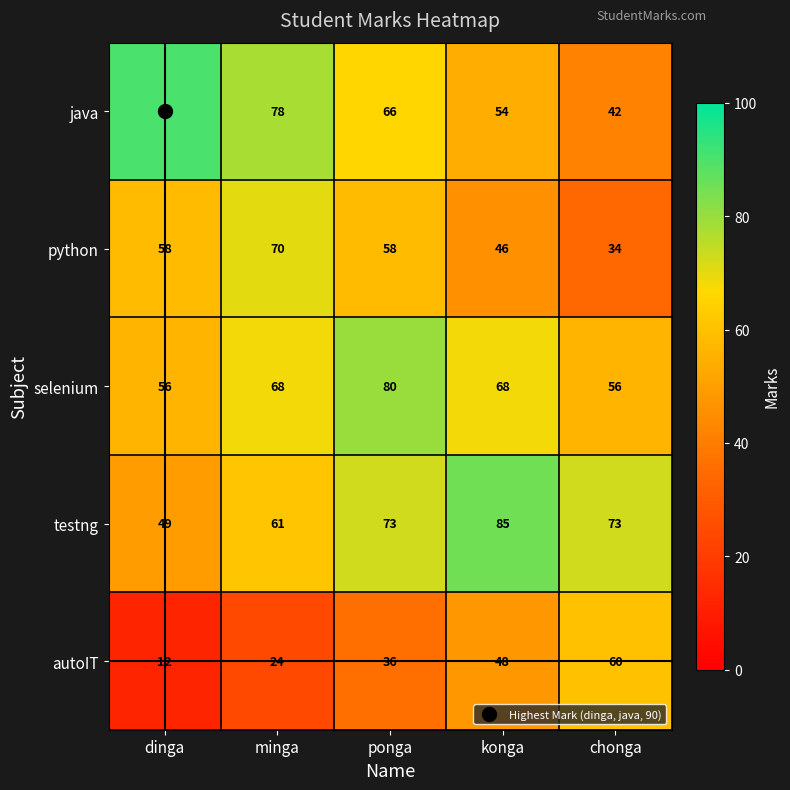

What is the smallest value displayed?

12